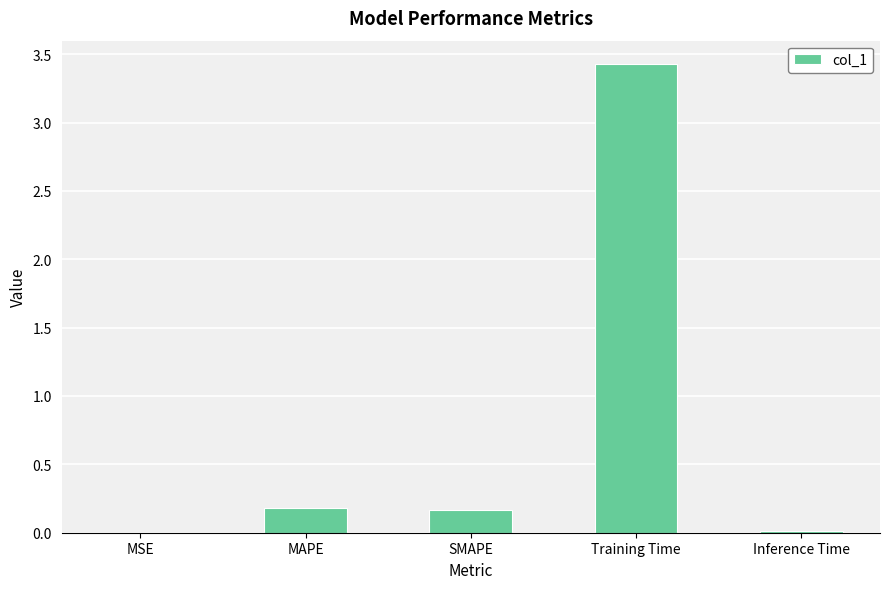

What value does the data have at Training Time?

3.4